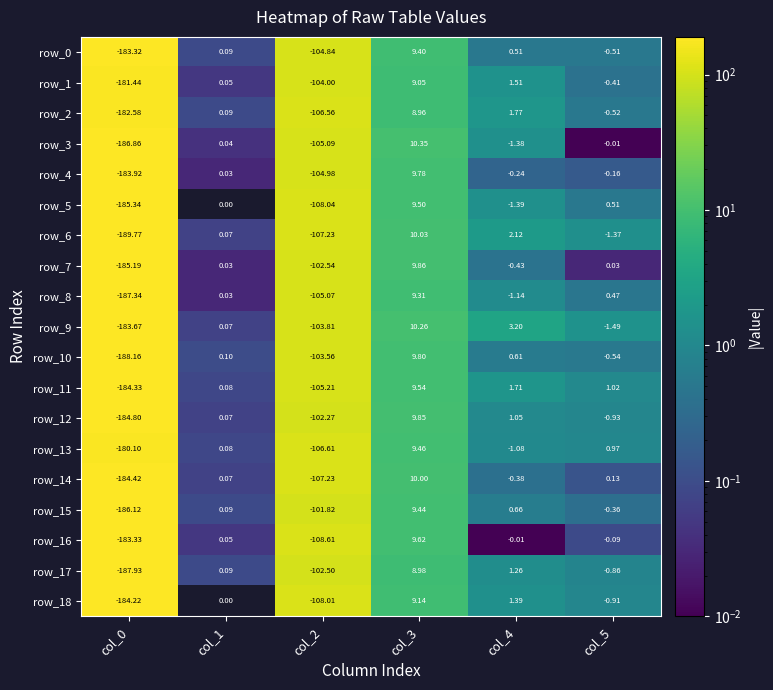

Is the value of row_3 at col_1 greater than the value of row_11 at col_1?

No